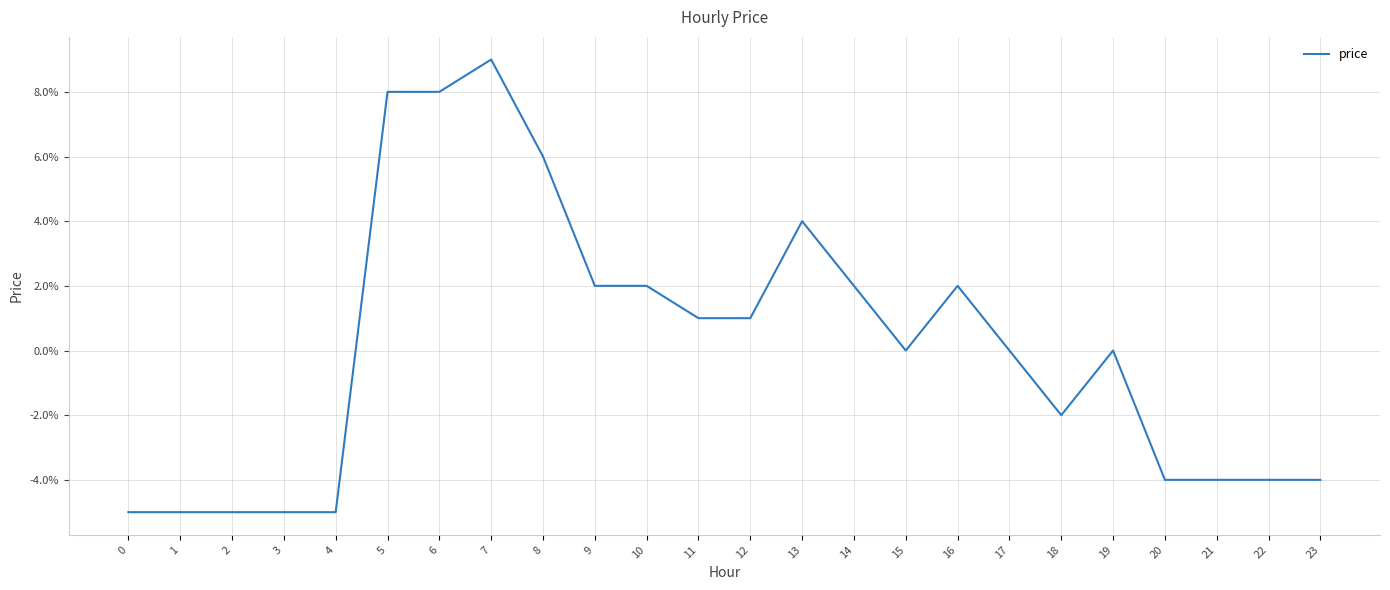

List the labels in order of value, smallest first.

0, 1, 2, 3, 4, 20, 21, 22, 23, 18, 15, 17, 19, 11, 12, 9, 10, 14, 16, 13, 8, 5, 6, 7